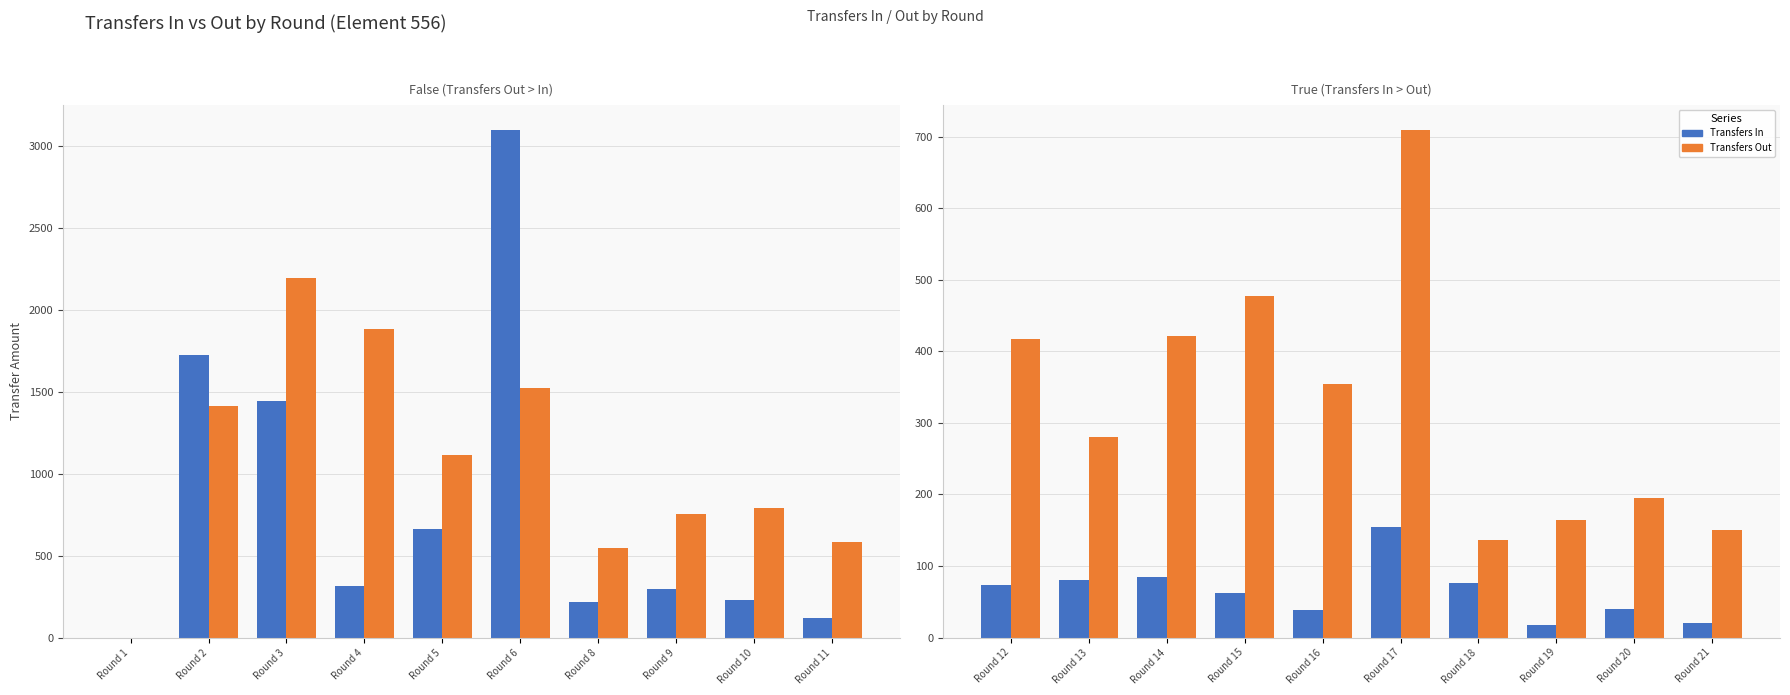

What are all the series names shown in the legend?

Transfers In, Transfers Out